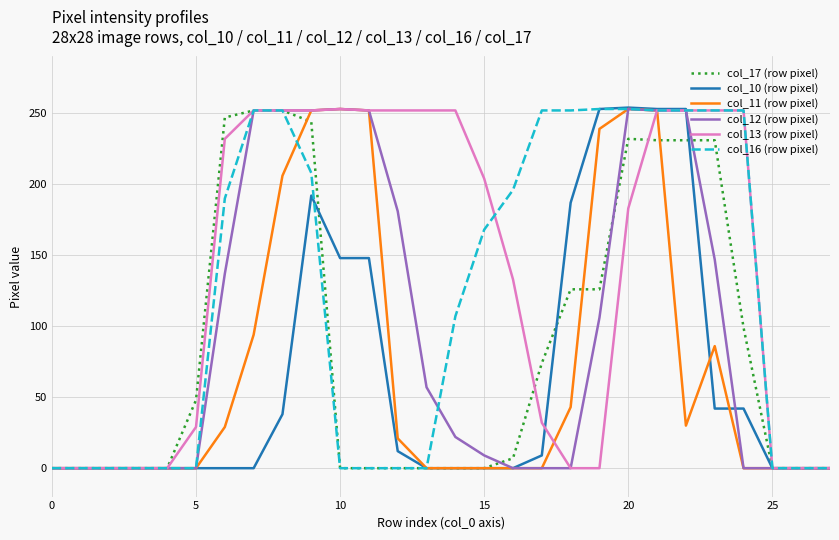

What is the greatest value displayed?

254